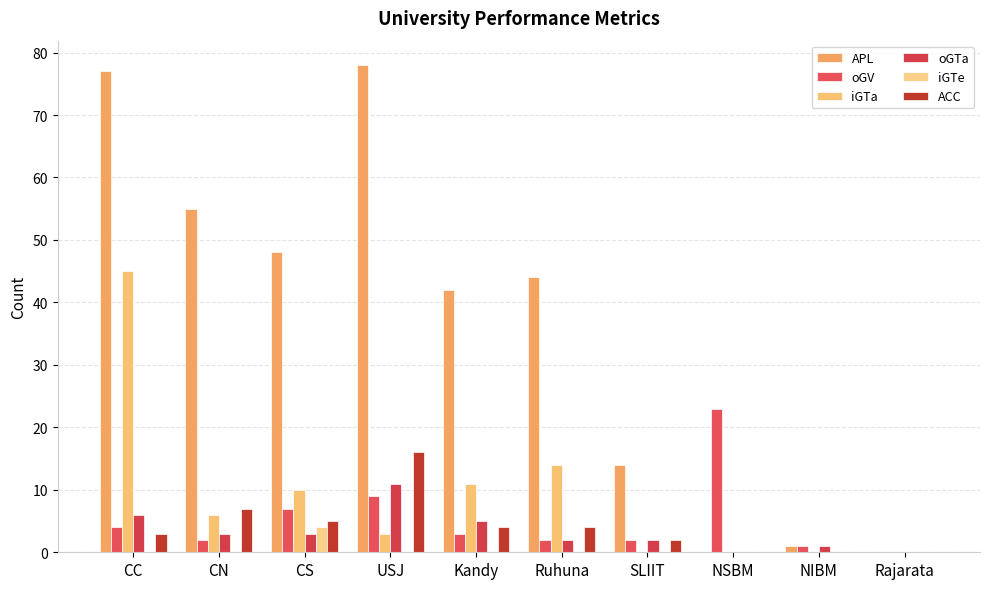

Rank the categories by oGTa value from lowest to highest.

NSBM, Rajarata, NIBM, Ruhuna, SLIIT, CN, CS, Kandy, CC, USJ